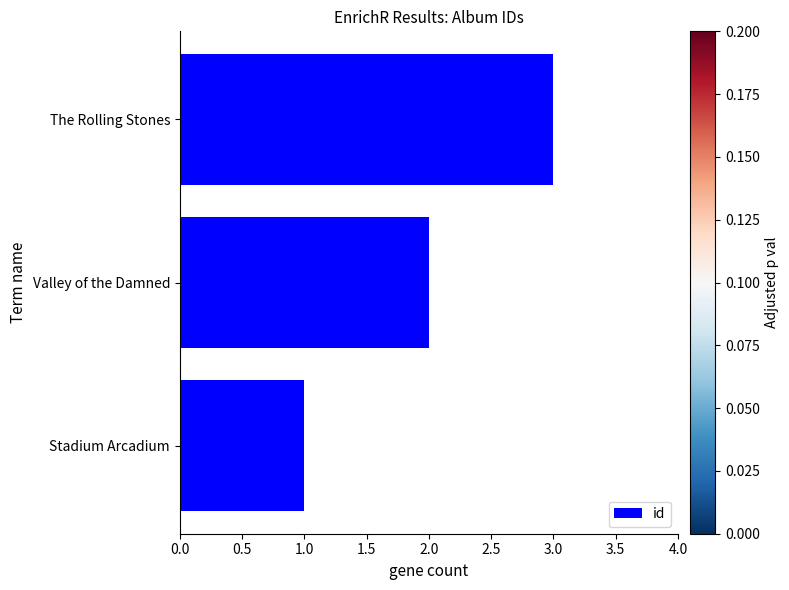

List the labels in order of value, smallest first.

Stadium Arcadium, Valley of the Damned, The Rolling Stones